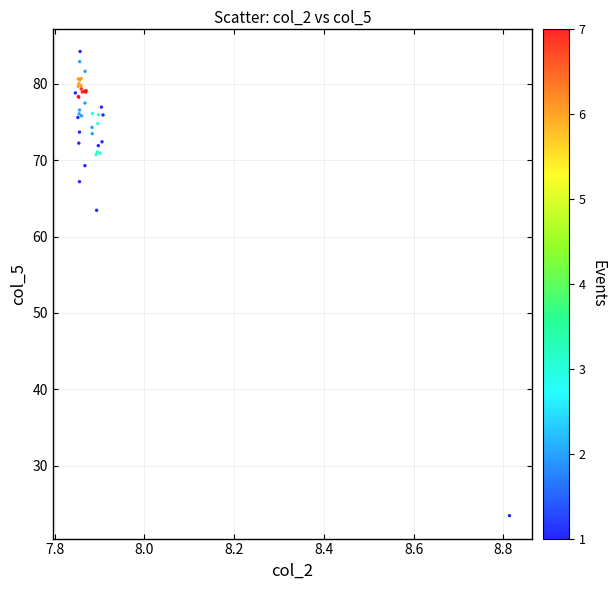

What Y value in the scatter plot is closest to 53?

63.4